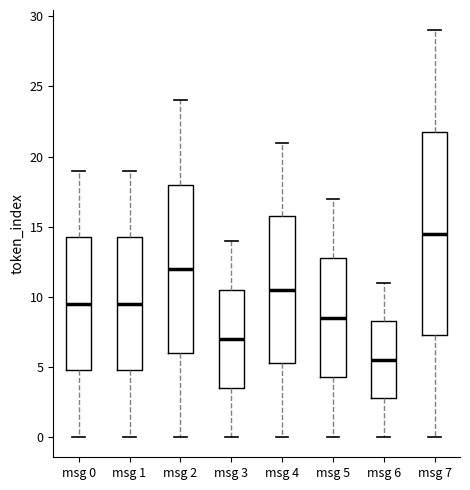

Reading left to right, transcribe this box plot: for each box, give where its median line is, the range the box spans, and where its two whiskers end, as read against the y-axis. The values are not printed on the chart, so give them approximately, as read against the axis.

msg 0: median 9.5, box 5.0 to 14.5, whiskers 0.0 to 19.0
msg 1: median 9.5, box 5.0 to 14.5, whiskers 0.0 to 19.0
msg 2: median 12.0, box 6.0 to 18.0, whiskers 0.0 to 24.0
msg 3: median 7.0, box 3.5 to 10.5, whiskers 0.0 to 14.0
msg 4: median 10.5, box 5.5 to 16.0, whiskers 0.0 to 21.0
msg 5: median 8.5, box 4.5 to 13.0, whiskers 0.0 to 17.0
msg 6: median 5.5, box 3.0 to 8.5, whiskers 0.0 to 11.0
msg 7: median 14.5, box 7.5 to 22.0, whiskers 0.0 to 29.0